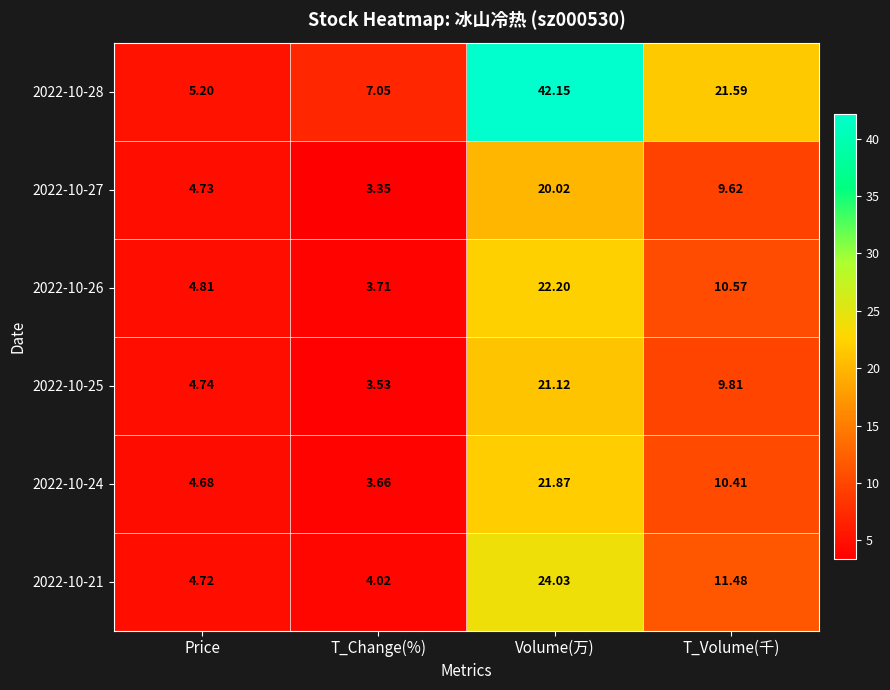

Is the value of 2022-10-24 at T_Volume(千) greater than the value of 2022-10-21 at Volume(万)?

No